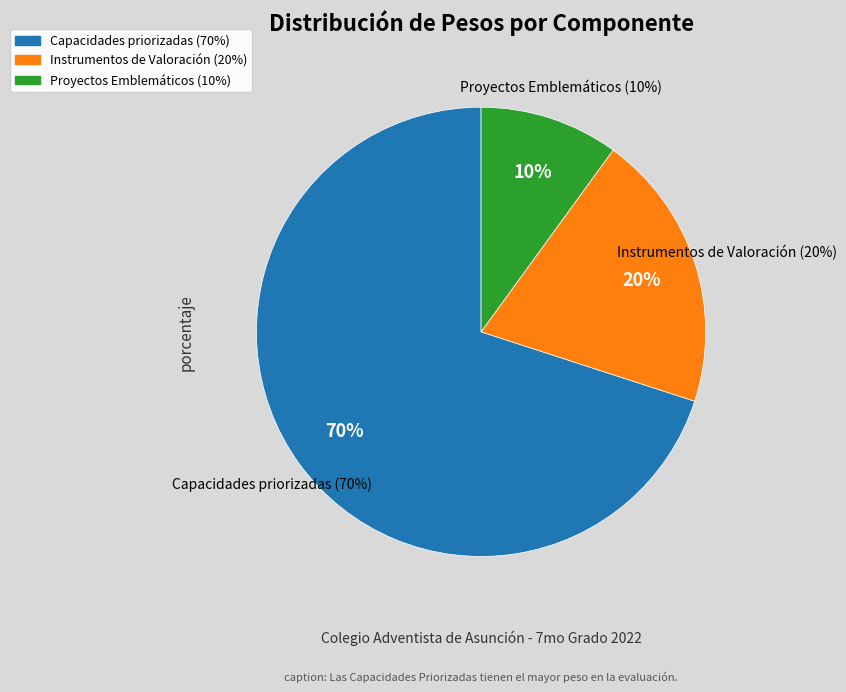

What percentage is NOT represented by Proyectos Emblemáticos (TP=10)?

90.0%